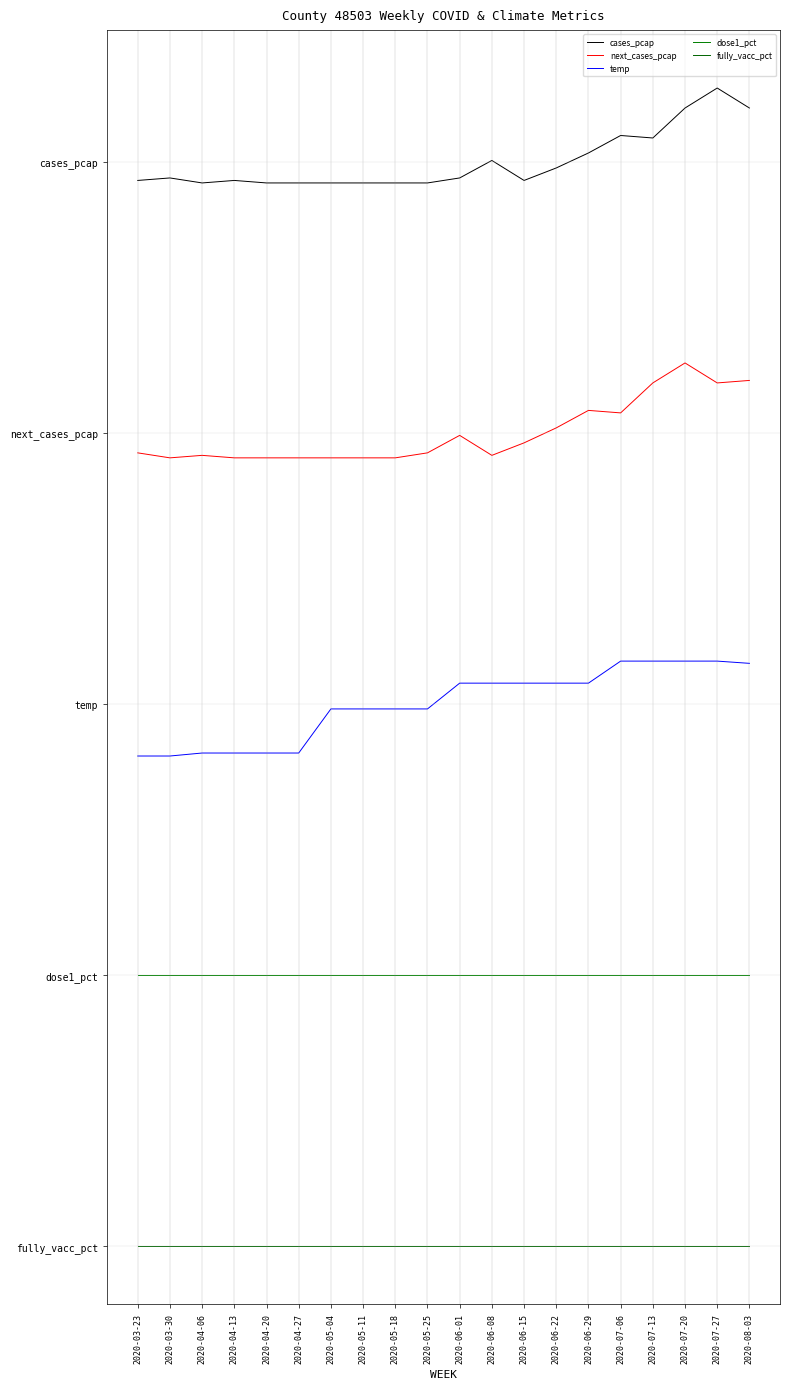

What are all the series names shown in the legend?

cases_pcap, next_cases_pcap, temp, dose1_pct, fully_vacc_pct